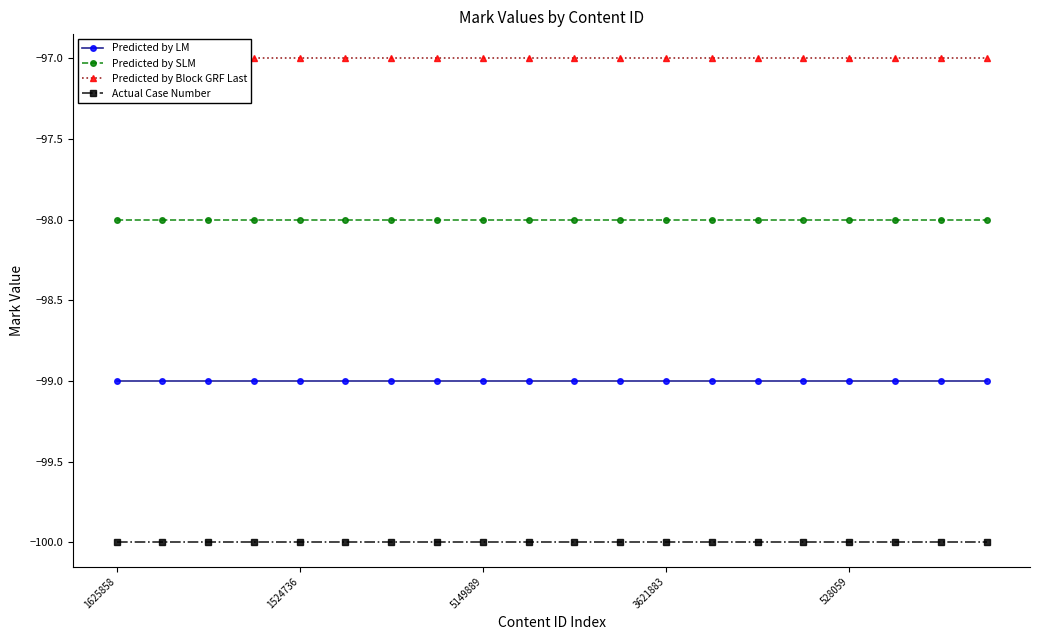

What is the value of the Predicted by SLM point at the 3rd from the left?

-98